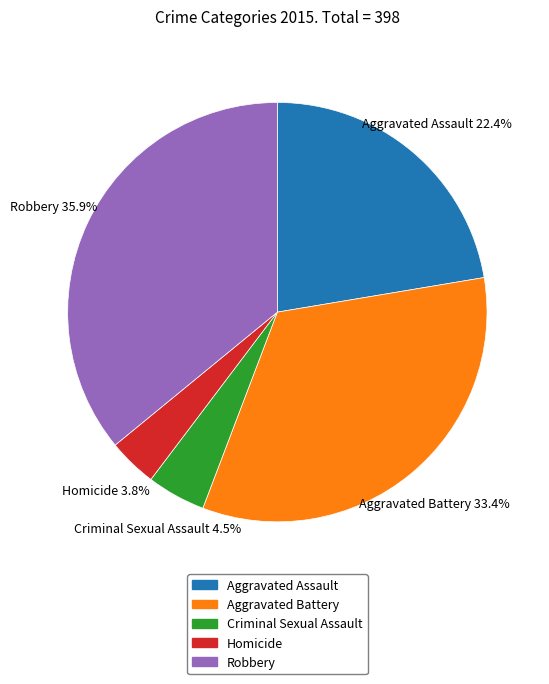

Approximately how many times larger is the value at Robbery compared to Aggravated Battery?

1.1